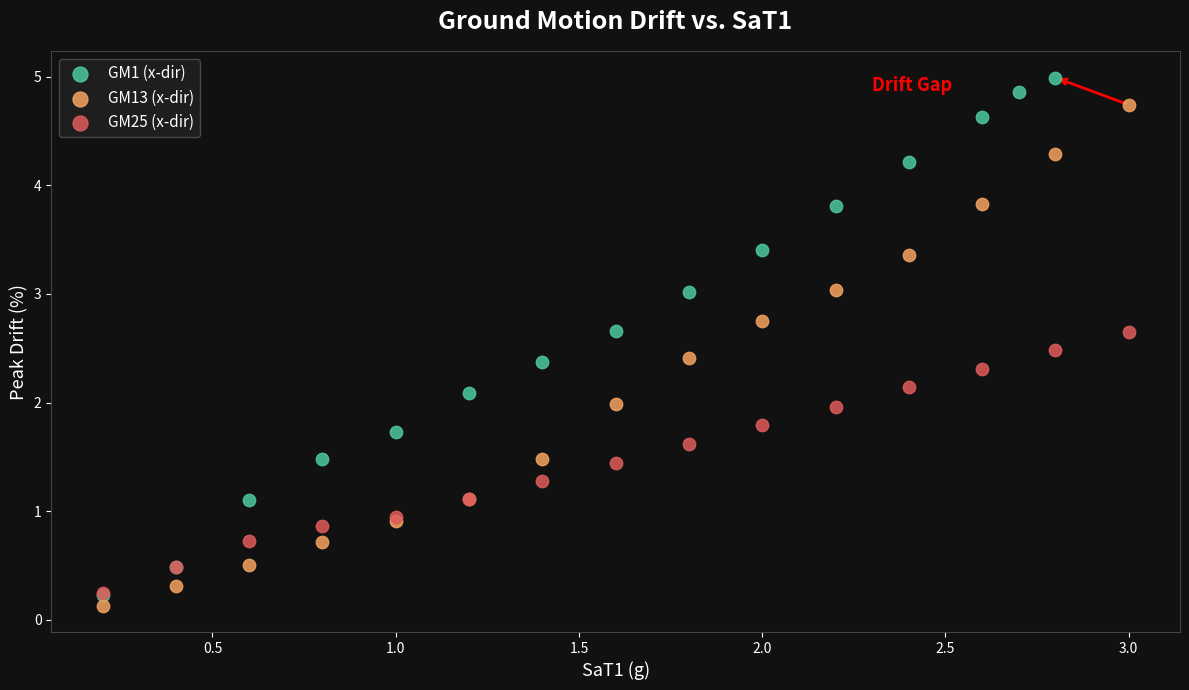

Which series contains the highest Y value?

GM1 (x-dir)